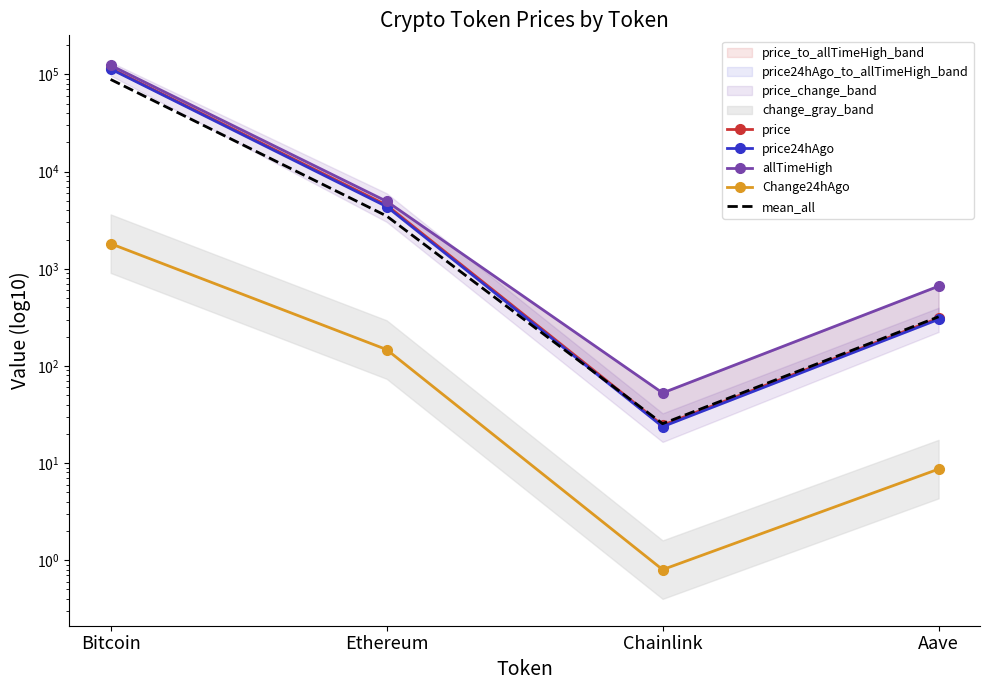

What is the difference between the maximum and second lowest values in the price24hAgo series?

113511.4